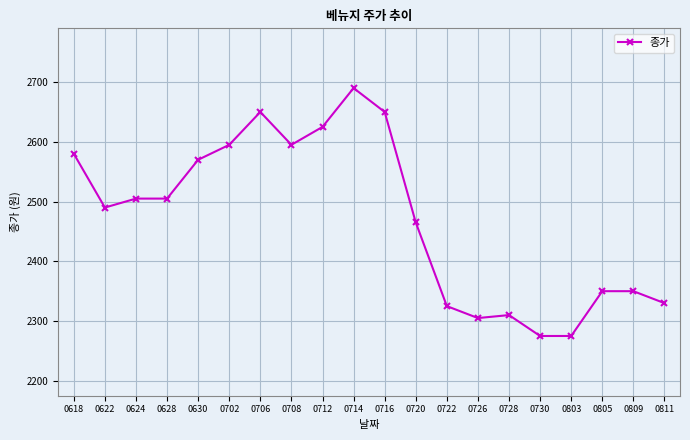

Reading left to right, extract all data points from this chart.

2580	2490	2505	2505	2570	2595	2650	2595	2625	2690	2650	2465	2325	2305	2310	2275	2275	2350	2350	2330